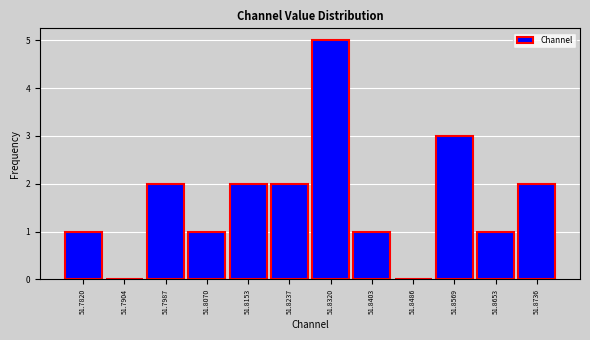

Reading left to right, list every bar in this chart as the range it spans on the x-axis followed by its height. Neither the bar edges nor the heights are printed on the chart, so give them approximately, as read against the axes.

51.778 to 51.786: 1
51.786 to 51.795: 0
51.795 to 51.803: 2
51.803 to 51.811: 1
51.811 to 51.819: 2
51.819 to 51.828: 2
51.828 to 51.836: 5
51.836 to 51.844: 1
51.844 to 51.853: 0
51.853 to 51.861: 3
51.861 to 51.869: 1
51.869 to 51.878: 2